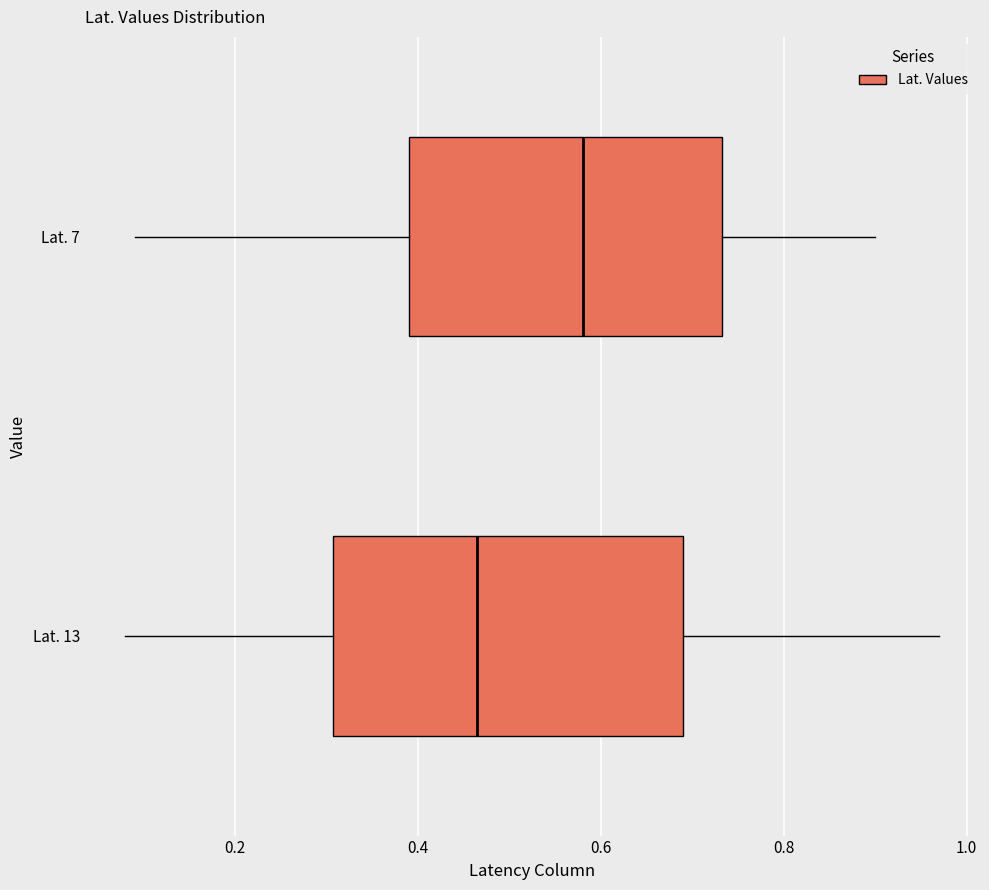

Reading bottom to top, read every box against the x-axis: the position of its median line, the range the box covers, and the ends of its whiskers. The values are not printed on the chart, so give them approximately, as read against the axis.

Lat. 13: median 0.46, box 0.30 to 0.70, whiskers 0.08 to 0.98
Lat. 7: median 0.58, box 0.40 to 0.74, whiskers 0.10 to 0.90